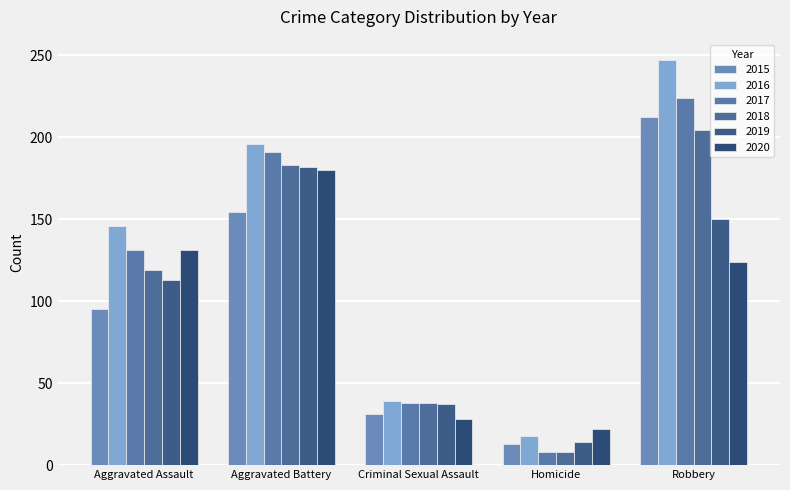

Which series has the largest total across all categories?

2016